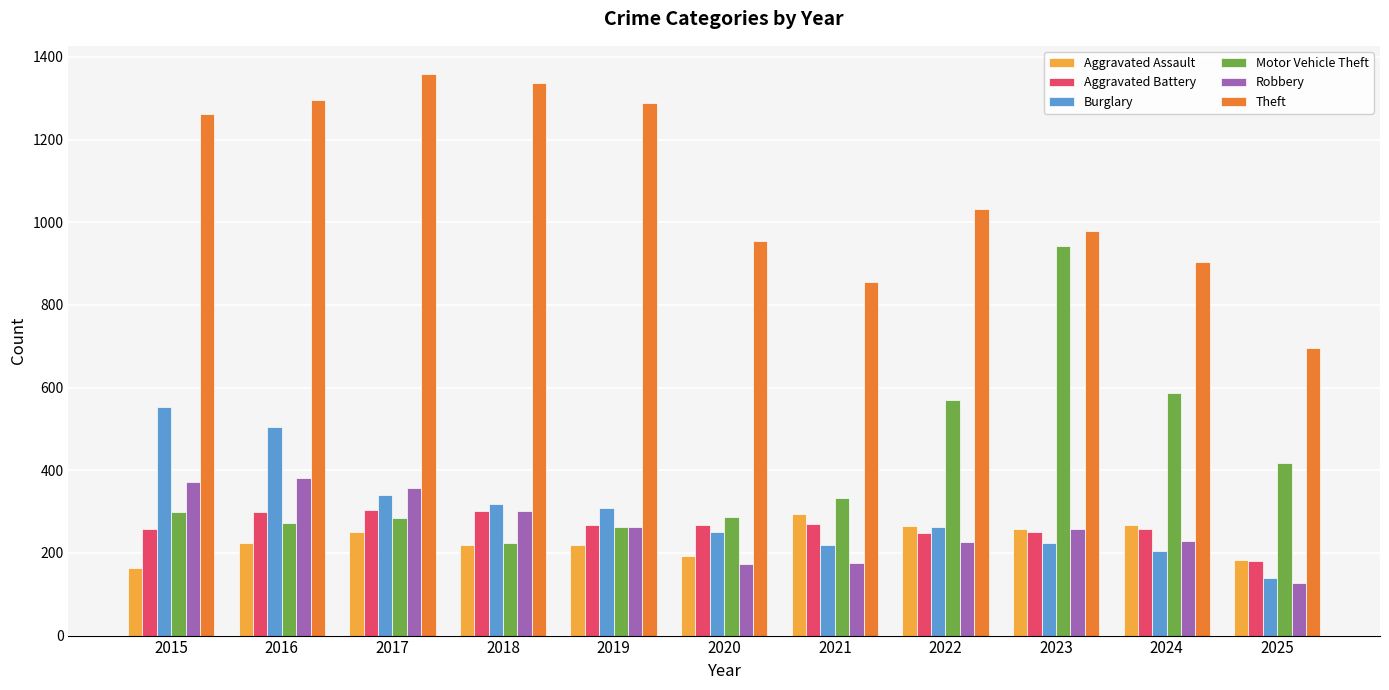

What is the spread (max minus min) of values at 2023?

755